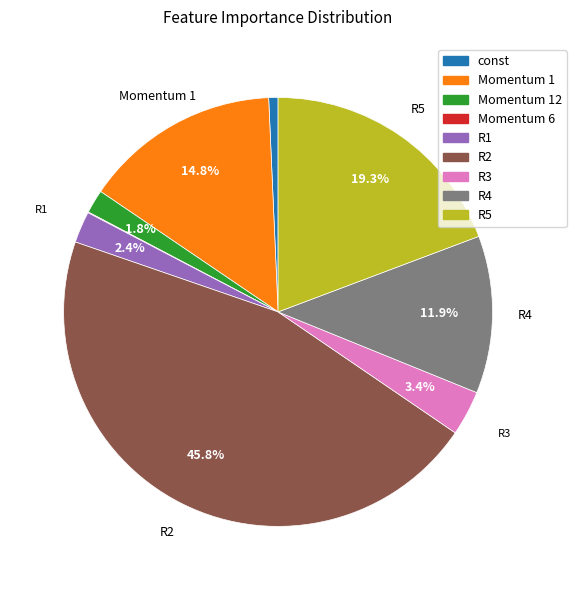

Does any single category account for the majority?

No